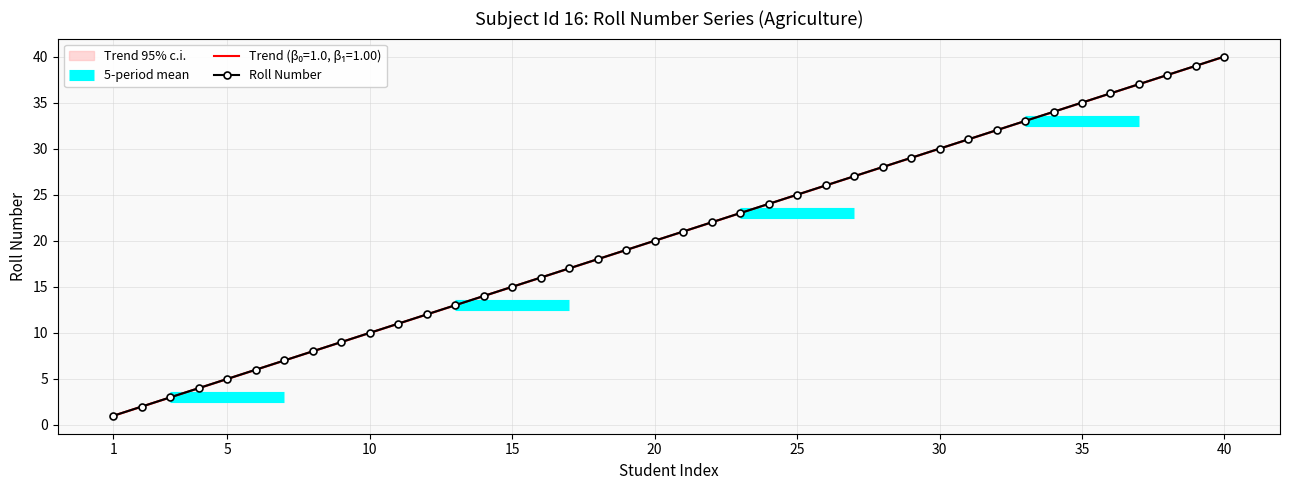

How many categories are shown in the chart?

40